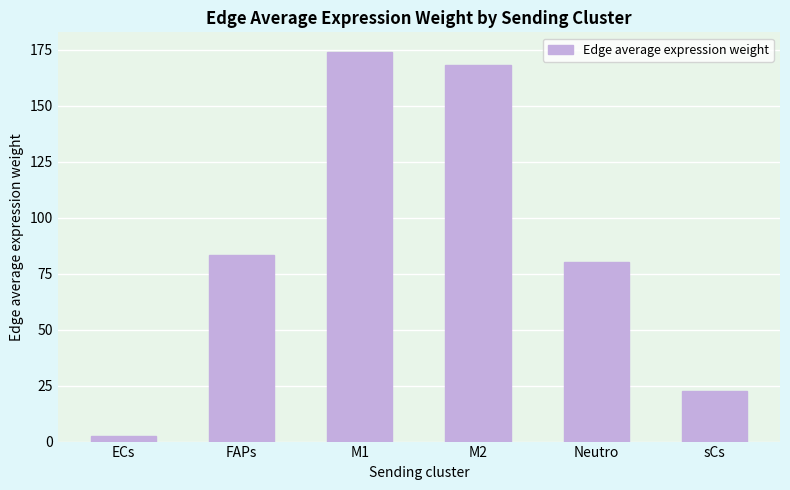

What is the value of the 5th bar from the left?

80.3